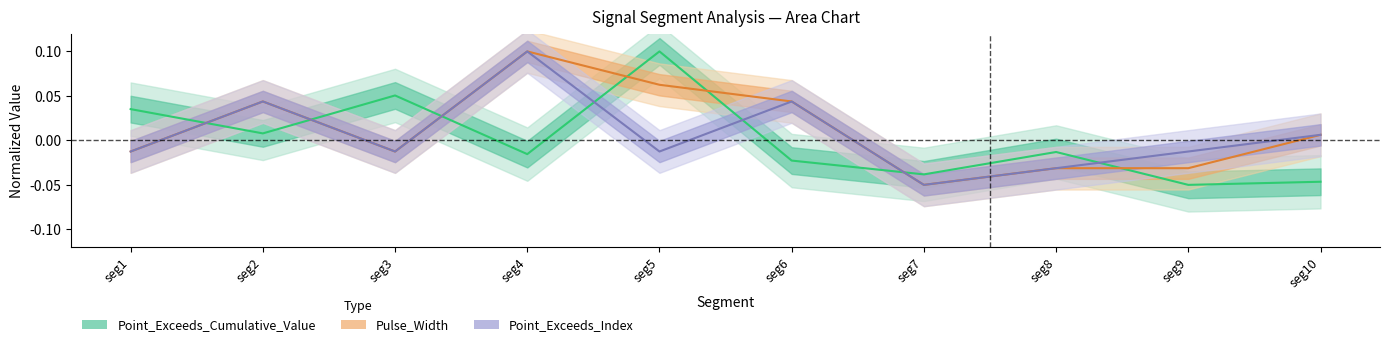

What is the maximum value shown in the chart?

0.1